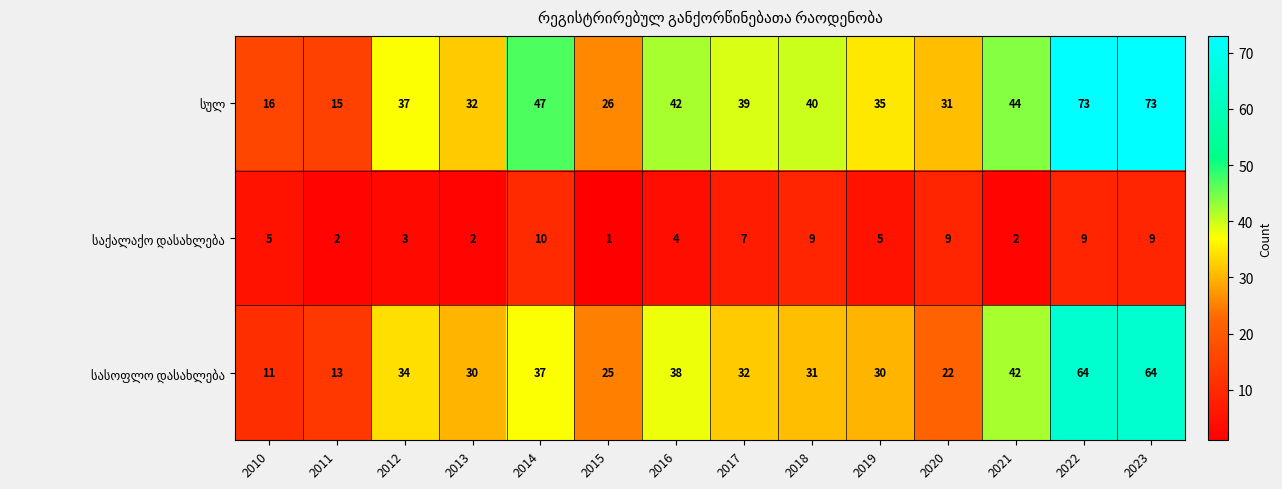

What is the maximum value shown in the chart?

73